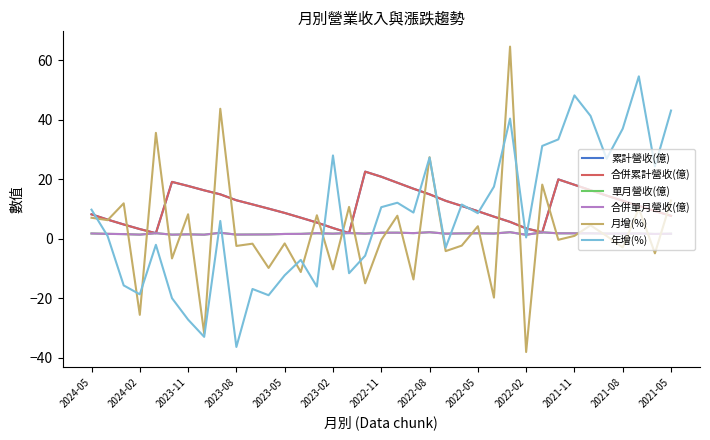

In 累計營收(億), how many points are higher than both neighbors (excluding endpoints)?

3